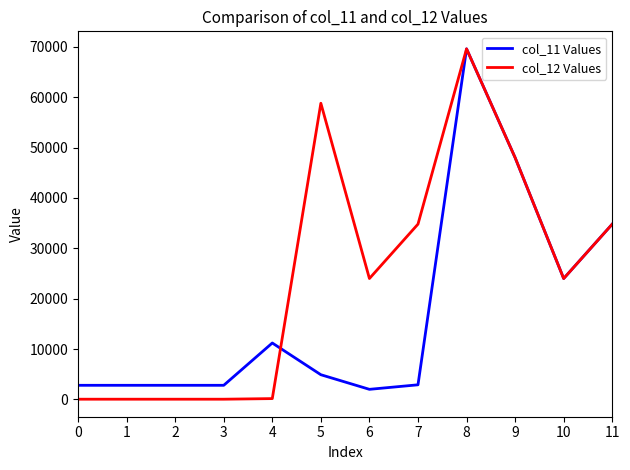

Is it true that col_11 Values equals 2800 at 0?

True